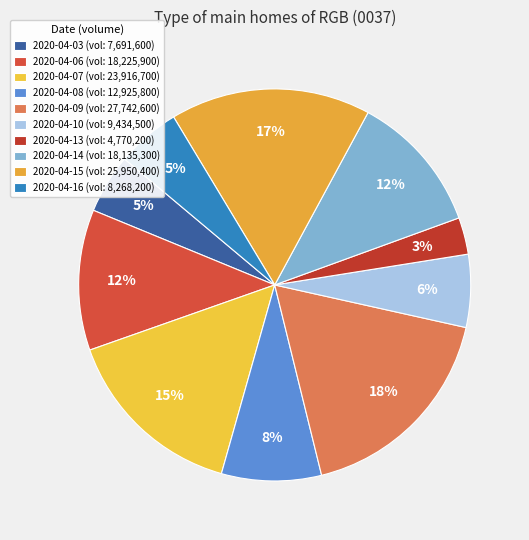

How many segments does this pie chart have?

10